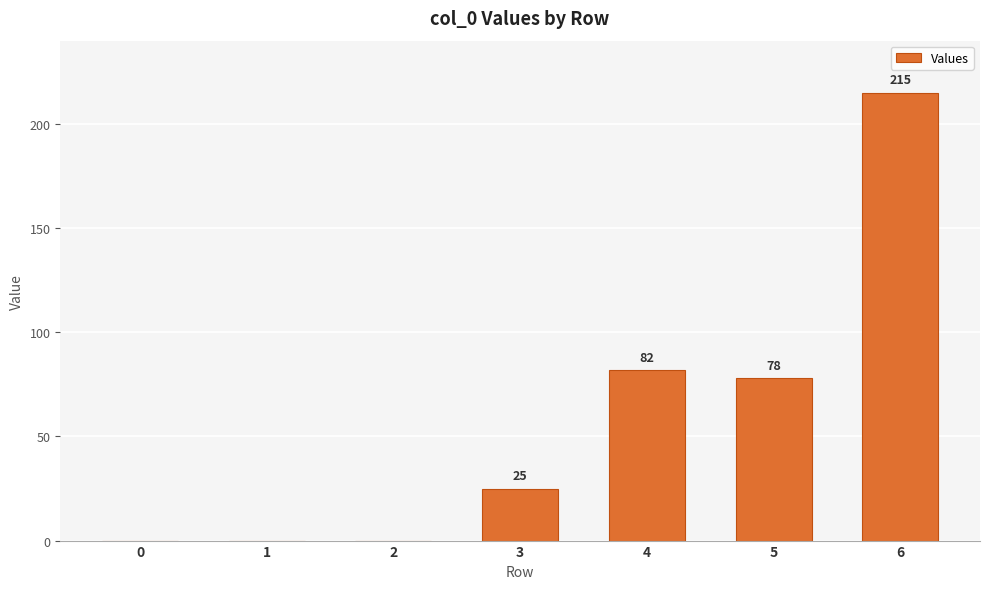

How many positive values are there?

4